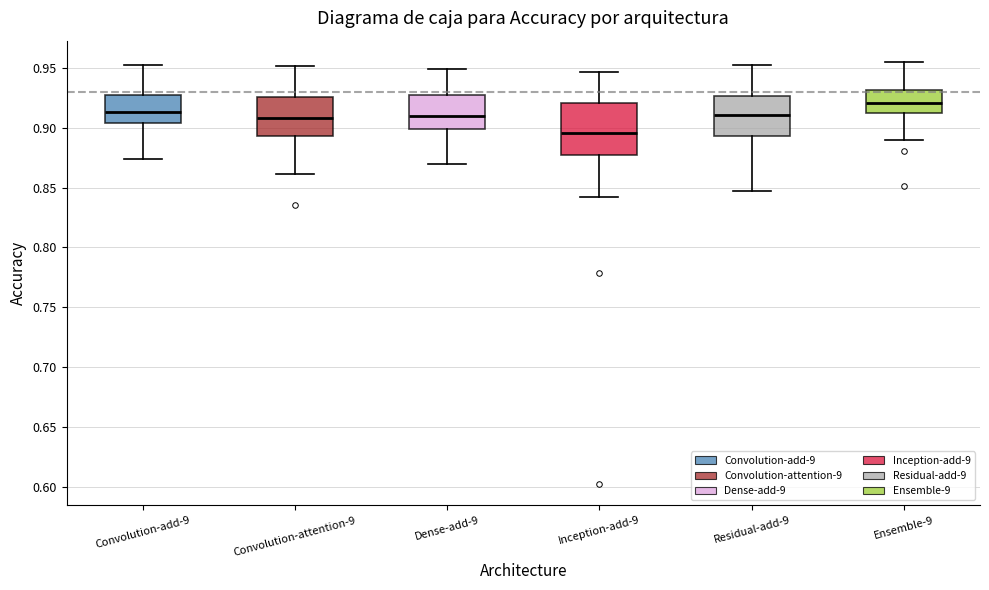

Reading left to right, transcribe this box plot: for each box, give where its median line is, the range the box spans, and where its two whiskers end, as read against the y-axis. The values are not printed on the chart, so give them approximately, as read against the axis.

Convolution-add-9: median 0.915, box 0.905 to 0.930, whiskers 0.875 to 0.950
Convolution-attention-9: median 0.910, box 0.895 to 0.925, whiskers 0.860 to 0.950
Dense-add-9: median 0.910, box 0.900 to 0.925, whiskers 0.870 to 0.950
Inception-add-9: median 0.895, box 0.875 to 0.920, whiskers 0.840 to 0.945
Residual-add-9: median 0.910, box 0.895 to 0.925, whiskers 0.845 to 0.950
Ensemble-9: median 0.920, box 0.910 to 0.930, whiskers 0.890 to 0.955